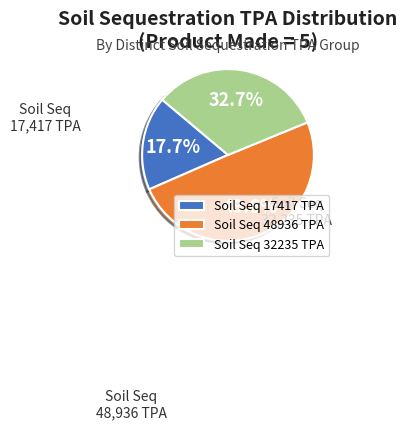

How many slices are in this pie chart?

3